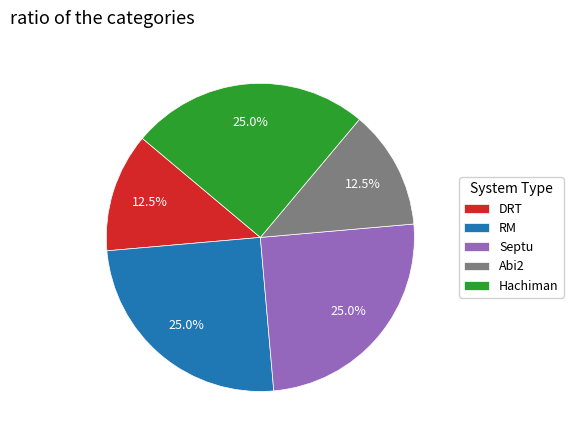

Between Abi2 and RM, which is larger?

RM